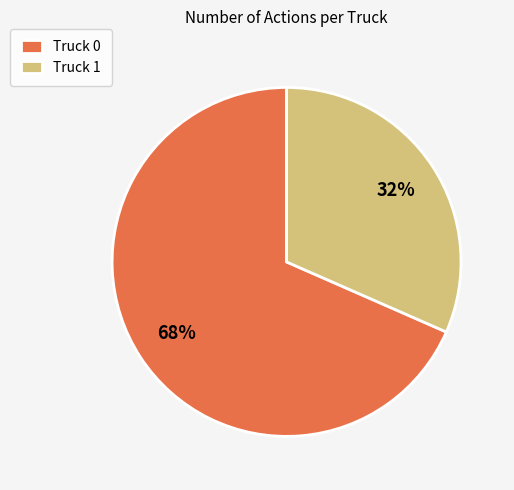

True or false: Truck 0 accounts for 68% of the total.

True